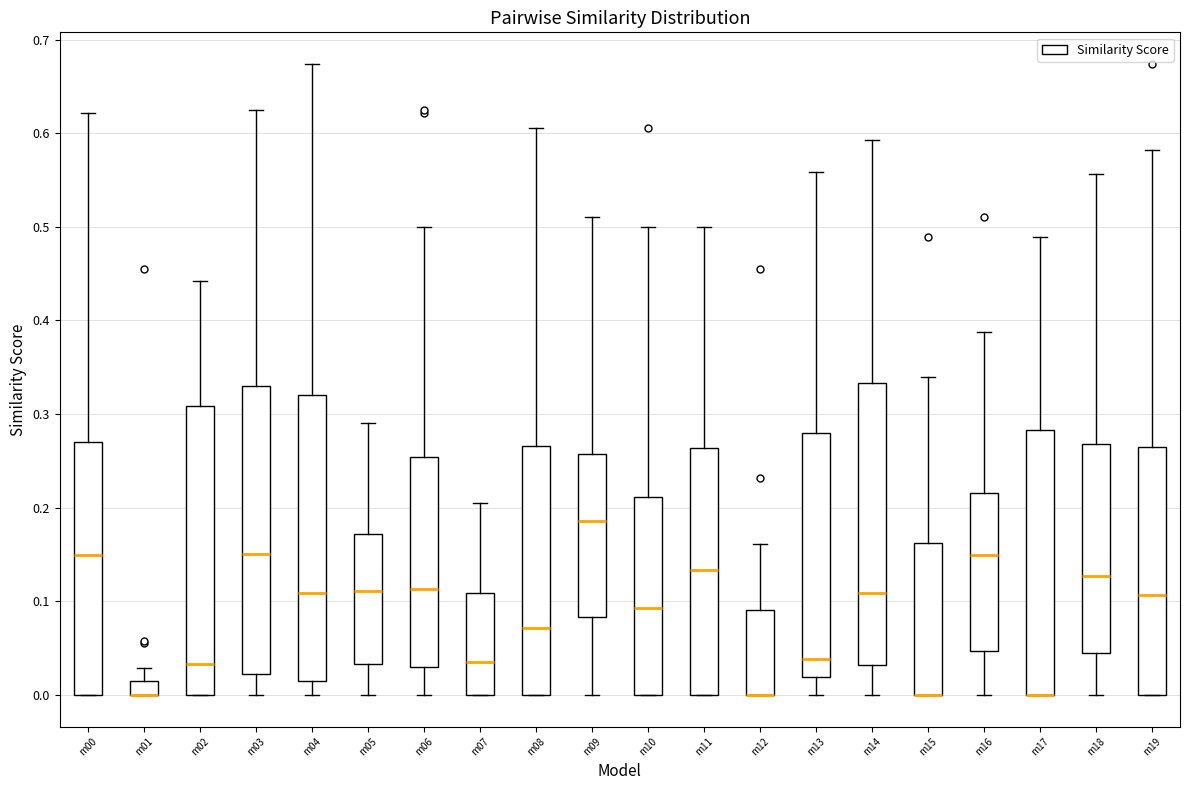

Reading left to right, read every box against the y-axis: the position of its median line, the range the box covers, and the ends of its whiskers. The values are not printed on the chart, so give them approximately, as read against the axis.

m00: median 0.15, box 0.00 to 0.27, whiskers 0.00 to 0.62
m01: median 0.00 (drawn on the box's lower edge), box 0.00 to 0.02, whiskers 0.00 to 0.03
m02: median 0.03, box 0.00 to 0.31, whiskers 0.00 to 0.44
m03: median 0.15, box 0.02 to 0.33, whiskers 0.00 to 0.63
m04: median 0.11, box 0.01 to 0.32, whiskers 0.00 to 0.67
m05: median 0.11, box 0.03 to 0.17, whiskers 0.00 to 0.29
m06: median 0.11, box 0.03 to 0.25, whiskers 0.00 to 0.50
m07: median 0.04, box 0.00 to 0.11, whiskers 0.00 to 0.21
m08: median 0.07, box 0.00 to 0.27, whiskers 0.00 to 0.61
m09: median 0.19, box 0.08 to 0.26, whiskers 0.00 to 0.51
m10: median 0.09, box 0.00 to 0.21, whiskers 0.00 to 0.50
m11: median 0.13, box 0.00 to 0.26, whiskers 0.00 to 0.50
m12: median 0.00 (drawn on the box's lower edge), box 0.00 to 0.09, whiskers 0.00 to 0.16
m13: median 0.04, box 0.02 to 0.28, whiskers 0.00 to 0.56
m14: median 0.11, box 0.03 to 0.33, whiskers 0.00 to 0.59
m15: median 0.00 (drawn on the box's lower edge), box 0.00 to 0.16, whiskers 0.00 to 0.34
m16: median 0.15, box 0.05 to 0.22, whiskers 0.00 to 0.39
m17: median 0.00 (drawn on the box's lower edge), box 0.00 to 0.28, whiskers 0.00 to 0.49
m18: median 0.13, box 0.05 to 0.27, whiskers 0.00 to 0.56
m19: median 0.11, box 0.00 to 0.27, whiskers 0.00 to 0.58